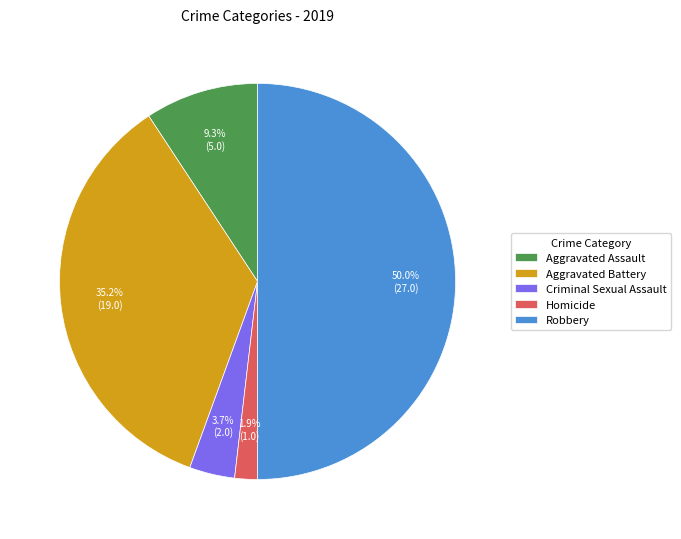

Combined, do Aggravated Battery and Aggravated Assault account for over 50%?

No